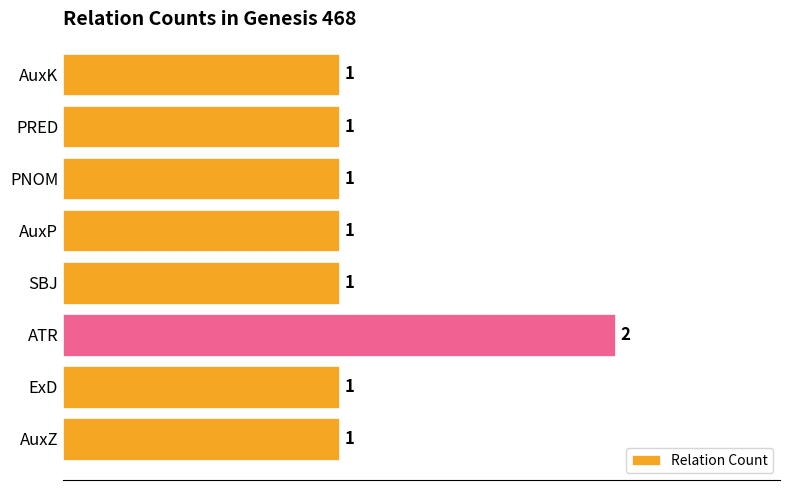

What is the greatest value displayed?

2